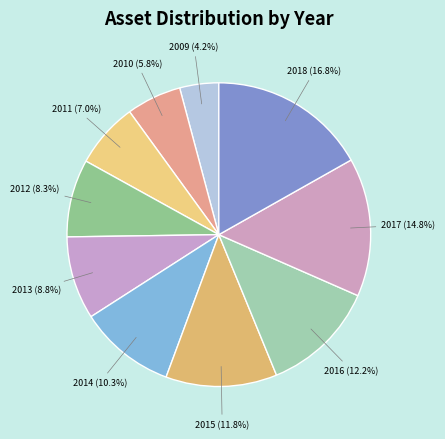

Rank the categories by value from lowest to highest.

2009, 2010, 2011, 2012, 2013, 2014, 2015, 2016, 2017, 2018